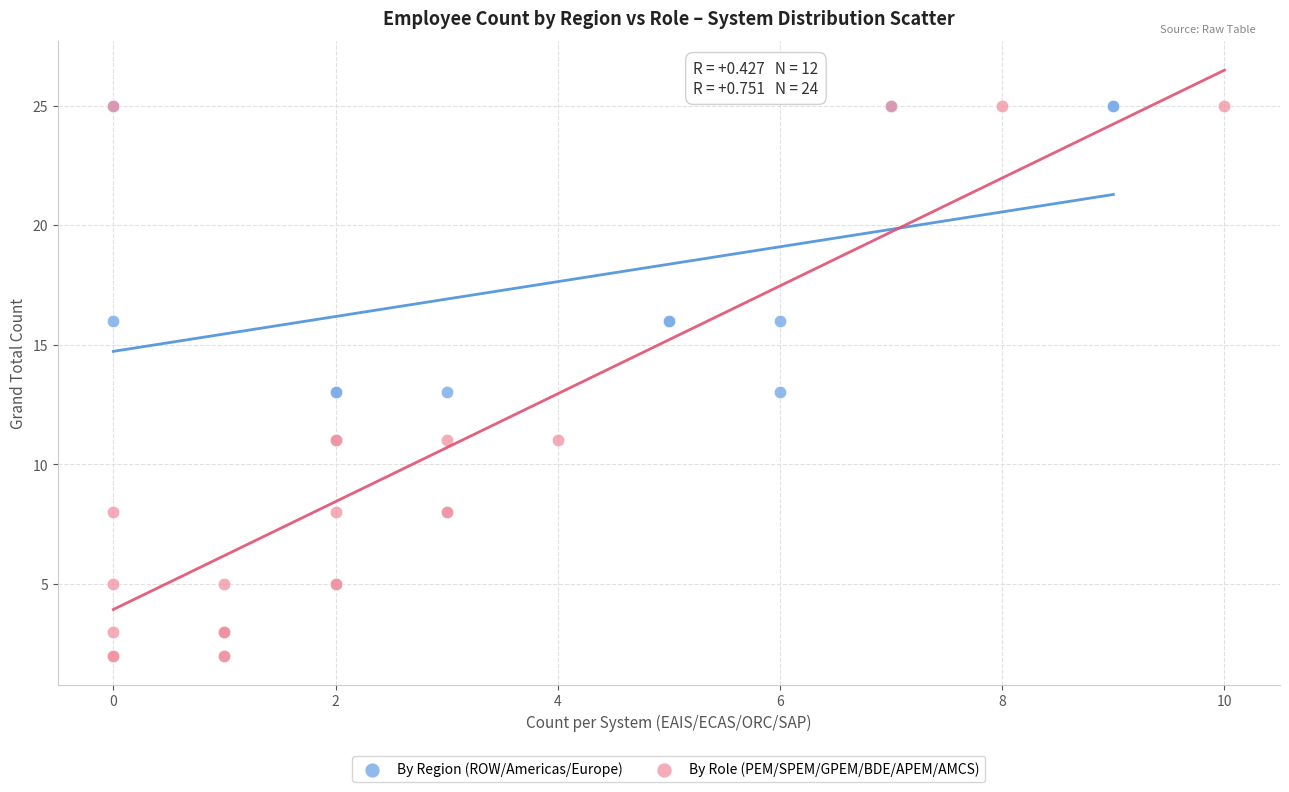

Which series has the largest Y range (max minus min)?

By Role (PEM/SPEM/GPEM/BDE/APEM/AMCS)